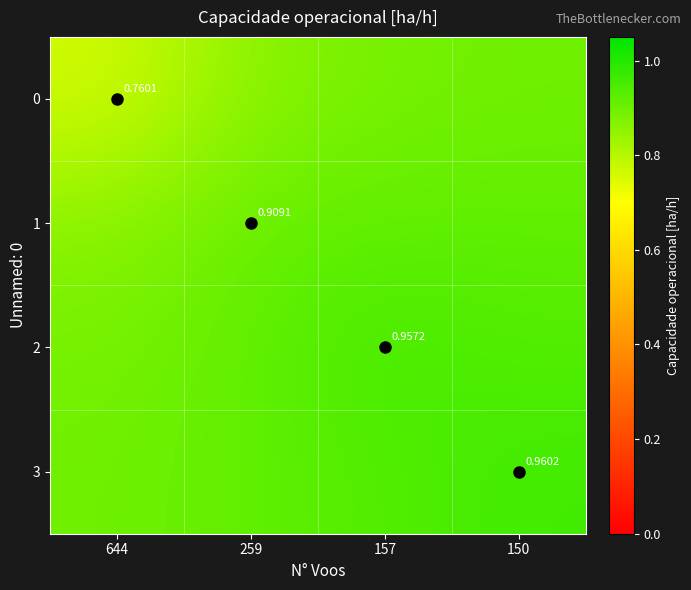

At how many categories does at least one series exceed 0?

4